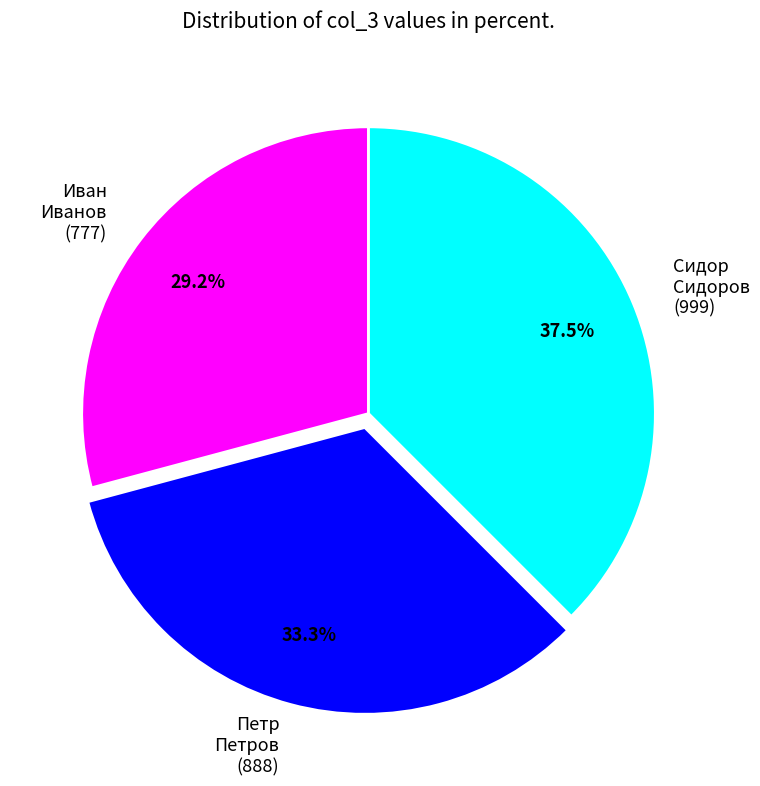

Rank the categories by value from lowest to highest.

Иван Иванов (777), Петр Петров (888), Сидор Сидоров (999)